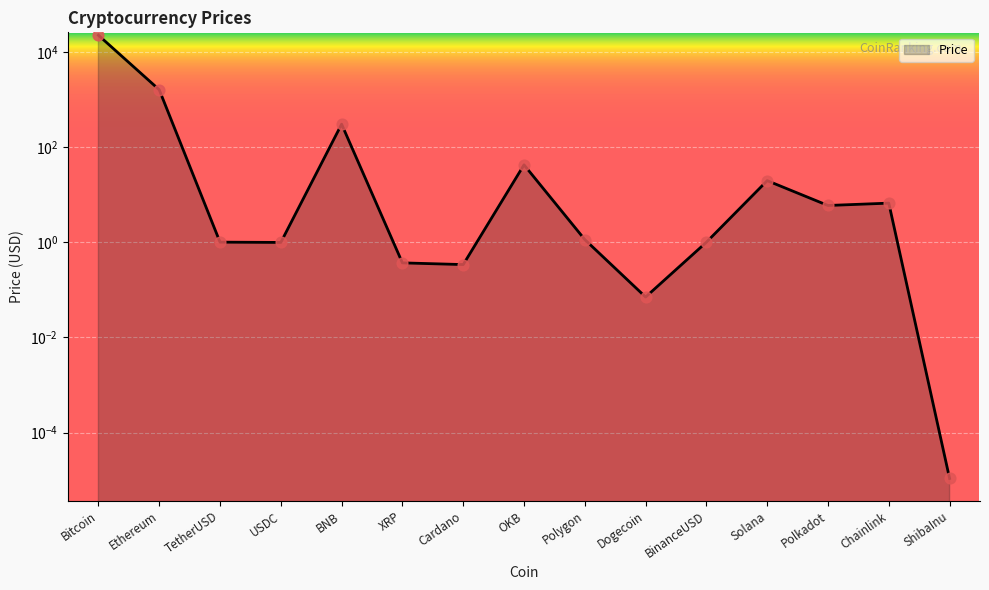

Which has a higher value, OKB or BNB?

BNB